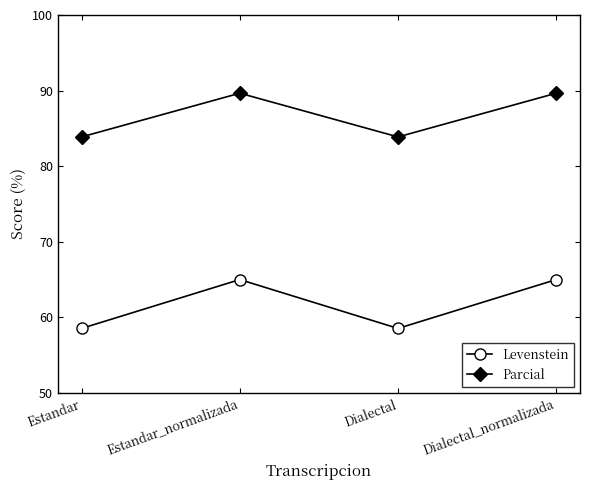

What is the difference between the second highest and minimum values in the Levenstein series?

6.5